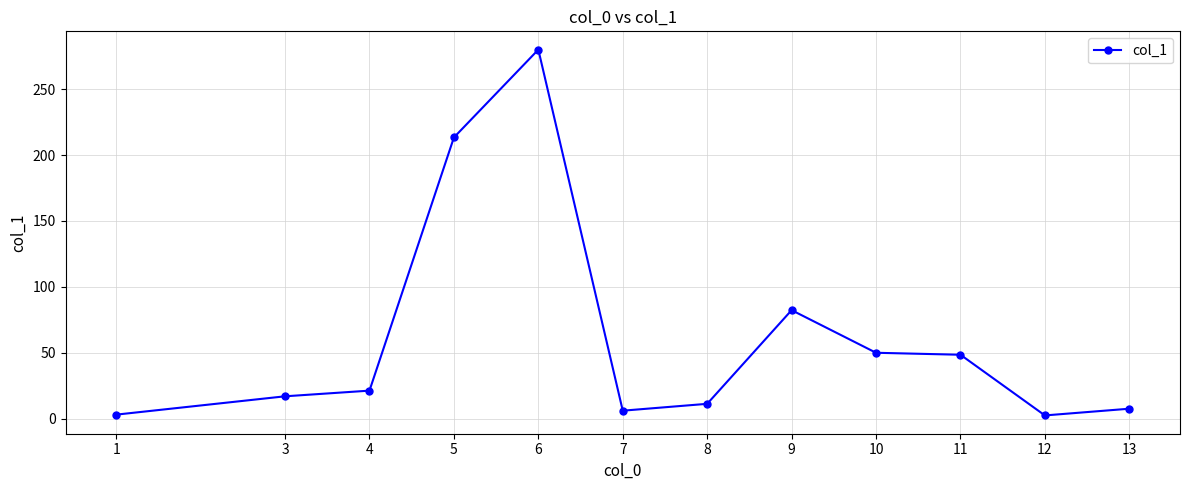

At which category does the chart reach its peak across all series?

6